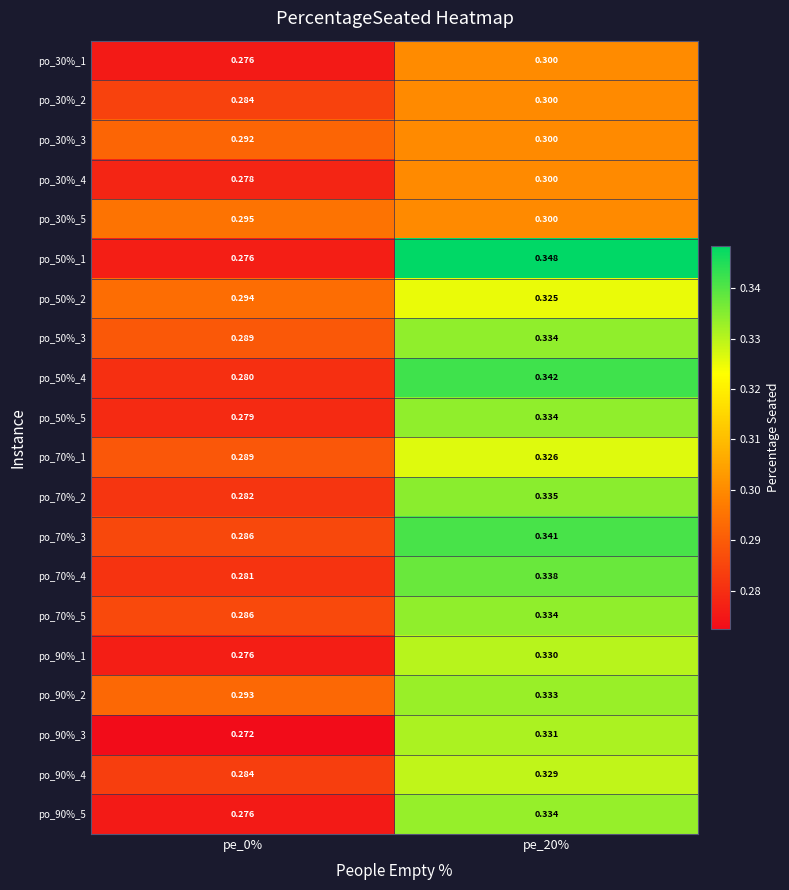

Is the value of po_90%_1 at pe_0% greater than the value of po_70%_4 at pe_0%?

No